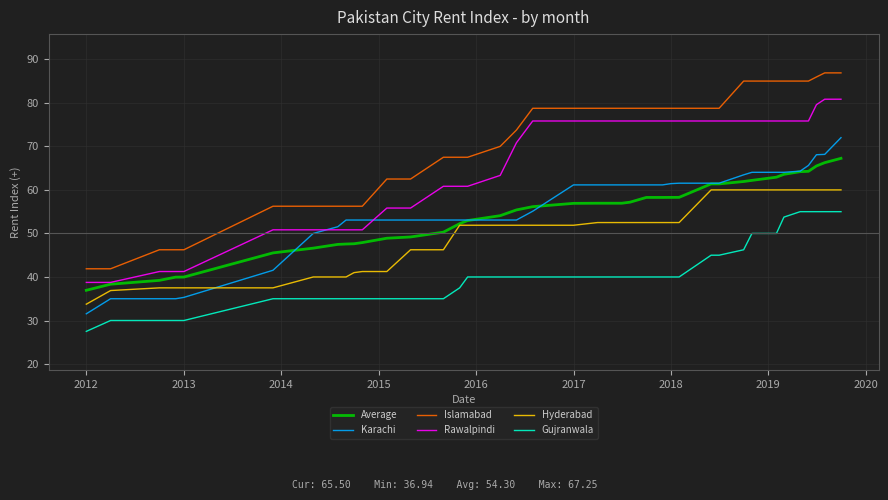

Which series has the largest total across all categories?

Islamabad